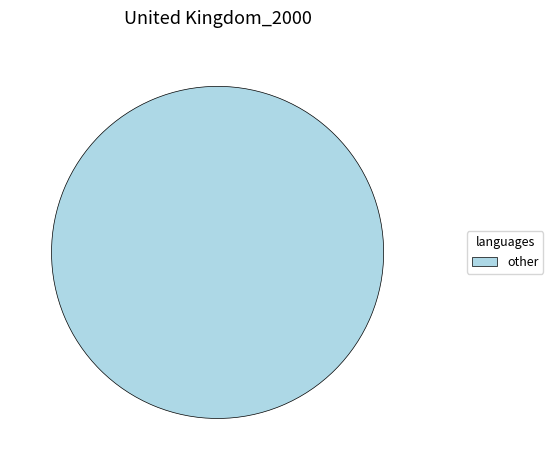

Rank the categories by value from highest to lowest.

other